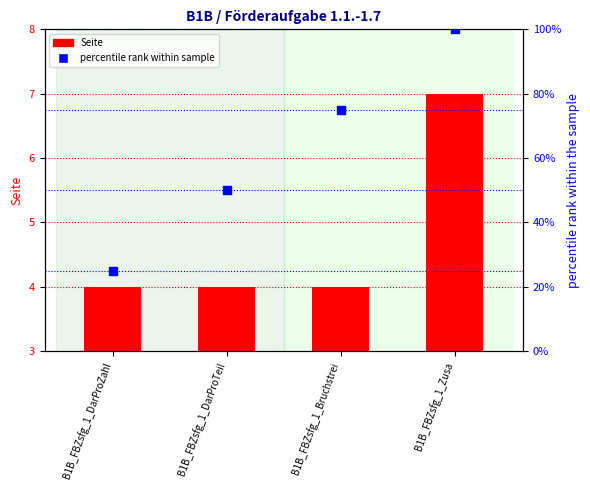

What is the total value across all series at B1B_FBZsfg_1_DarProZahl?

29